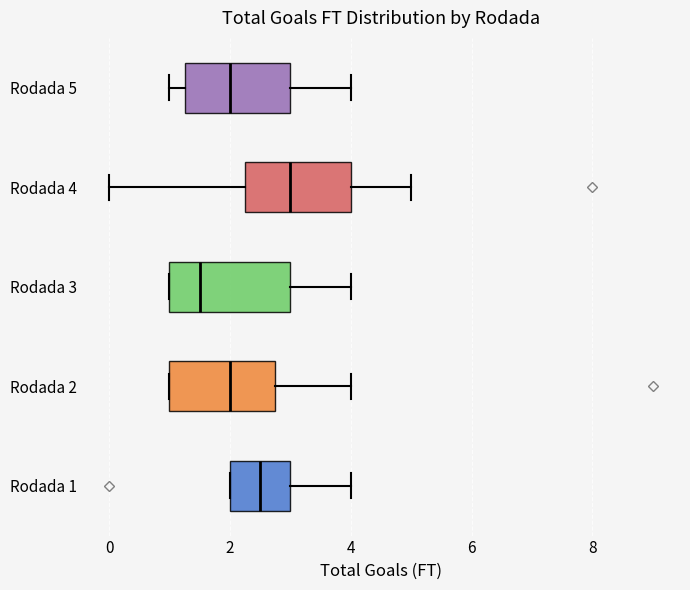

Which box is the widest, from its left edge to its right edge?

Rodada 3